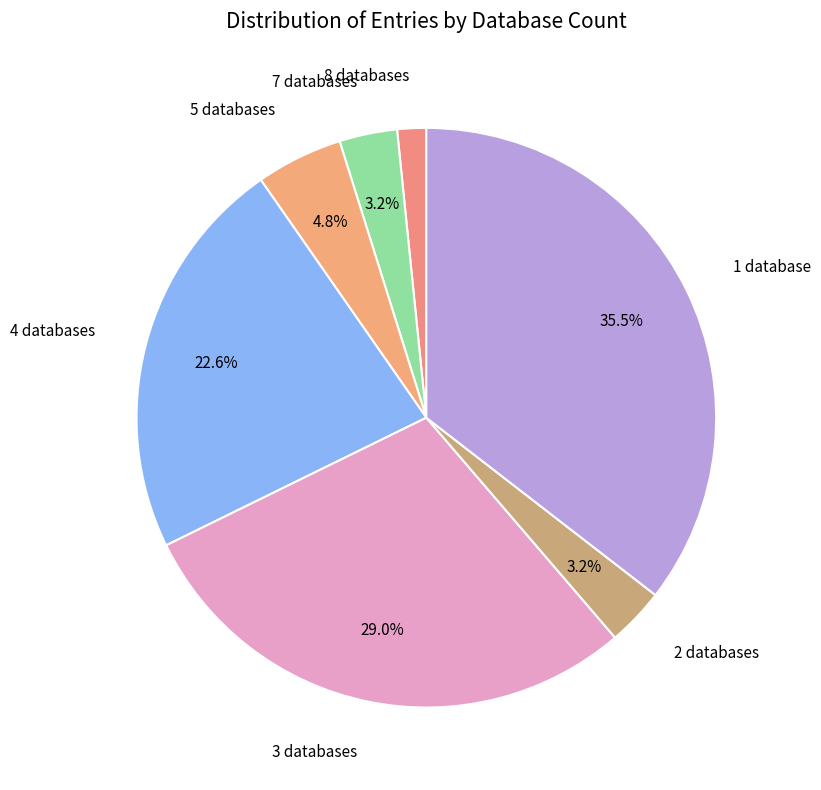

To the nearest percent, what is the difference between the largest and smallest slice percentages?

34%